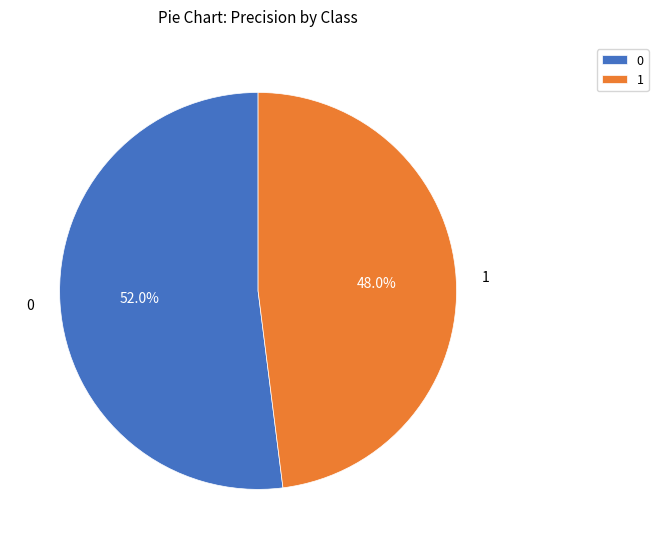

What percentage is NOT represented by 1?

52.0%